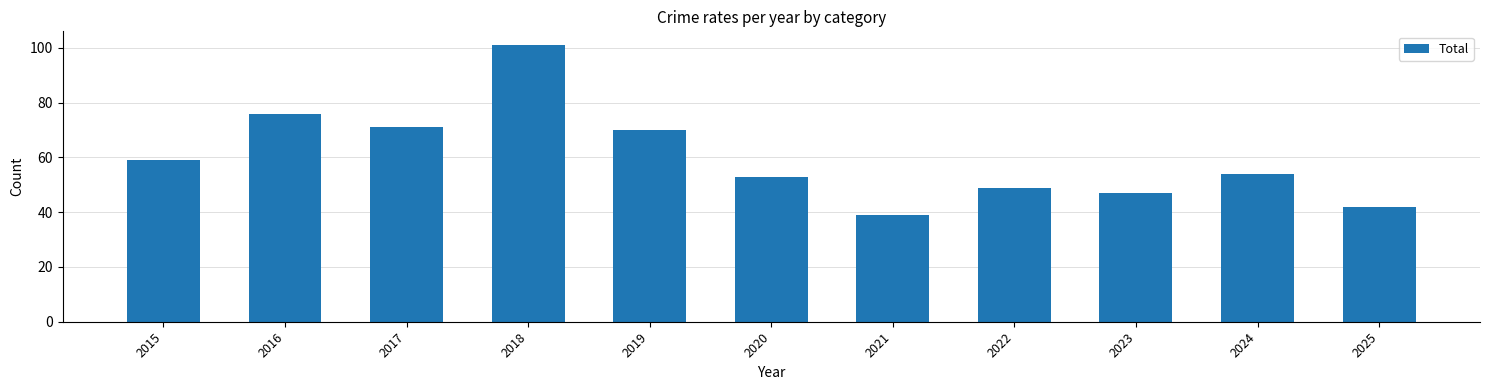

What is the difference between the second highest and minimum values?

37